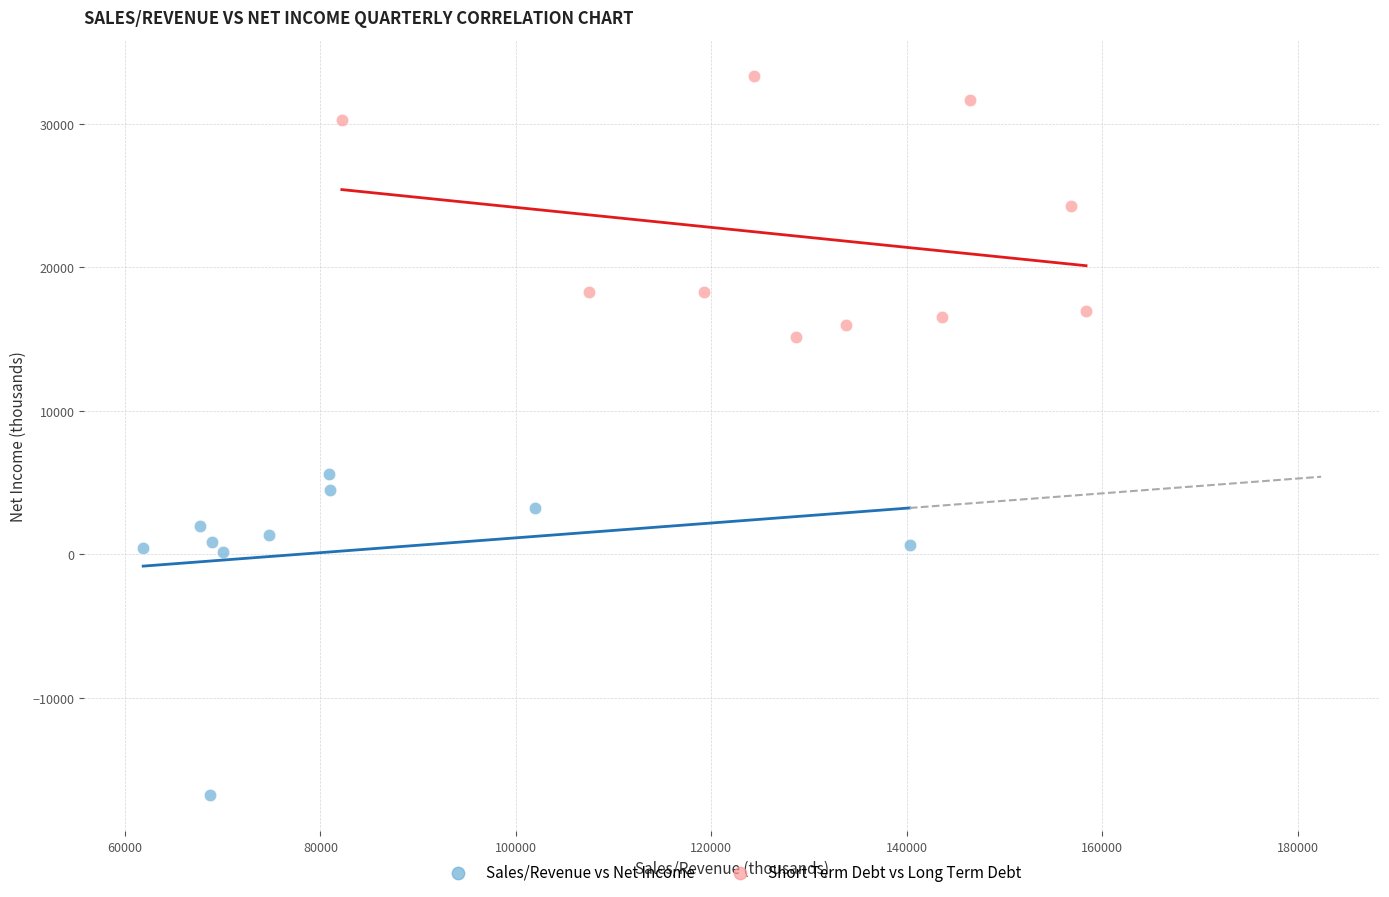

Which series contains the highest Y value?

Short Term Debt vs Long Term Debt